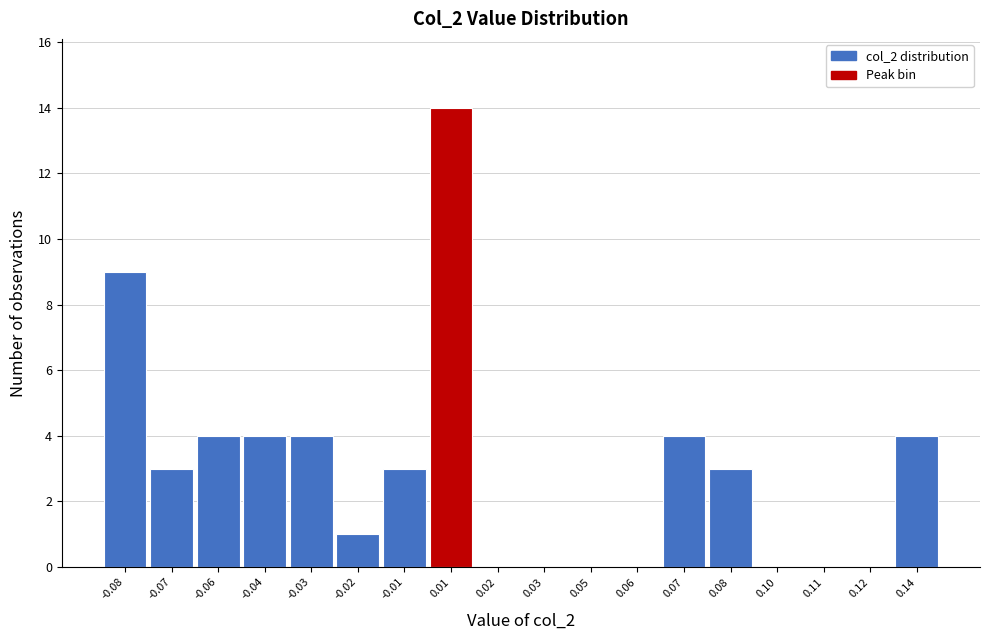

Reading left to right, transcribe all the data shown in this chart.

-0.08=9	-0.07=3	-0.06=4	-0.04=4	-0.03=4	-0.02=1	-0.01=3	0.01=14	0.02=0	0.03=0	0.05=0	0.06=0	0.07=4	0.08=3	0.10=0	0.11=0	0.12=0	0.14=4